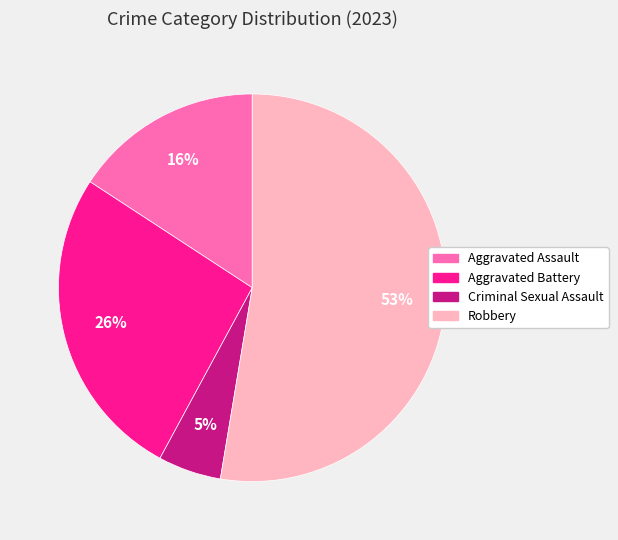

True or false: Aggravated Battery accounts for 26% of the total.

True